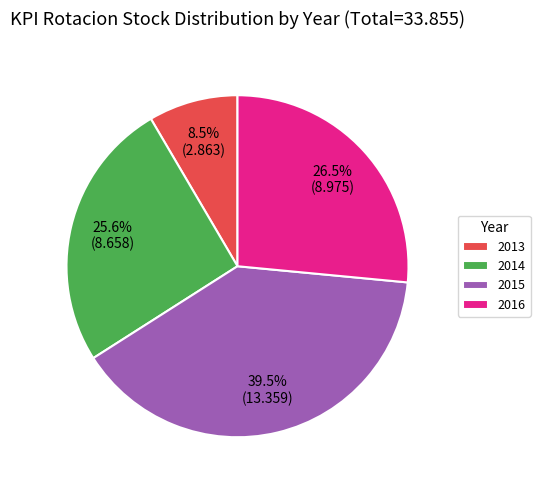

Rank the categories by value from lowest to highest.

2013, 2014, 2016, 2015